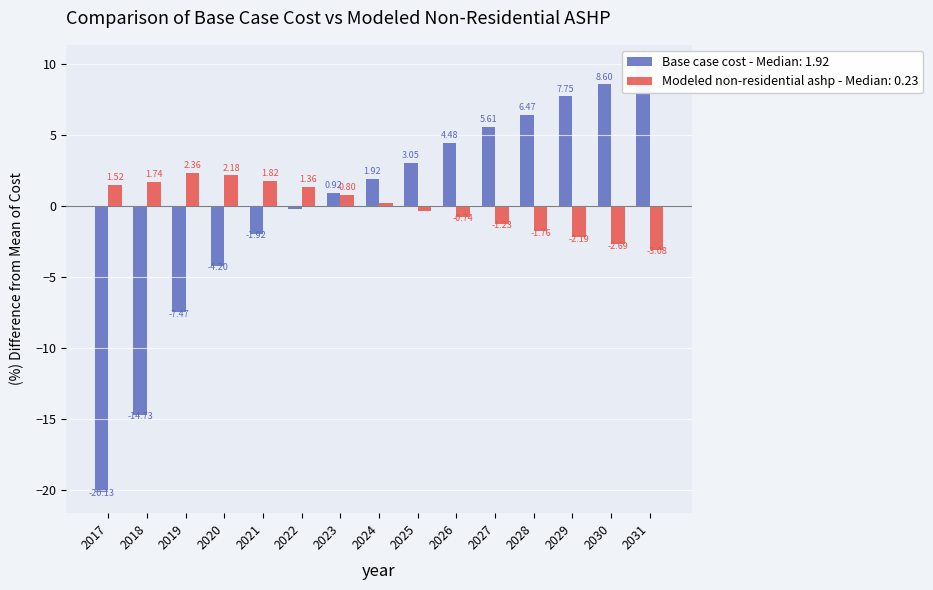

What is the difference between the highest and lowest values at 2028?

8.2